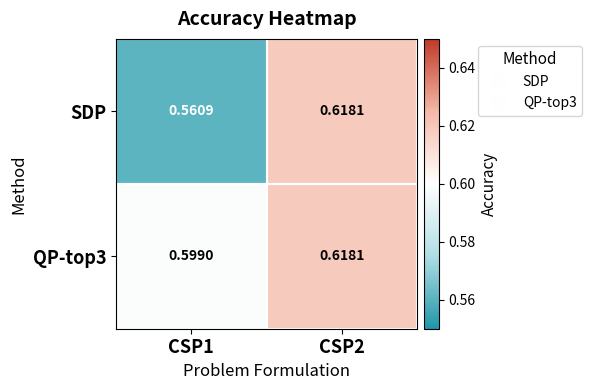

Which series has the largest range (max minus min)?

SDP